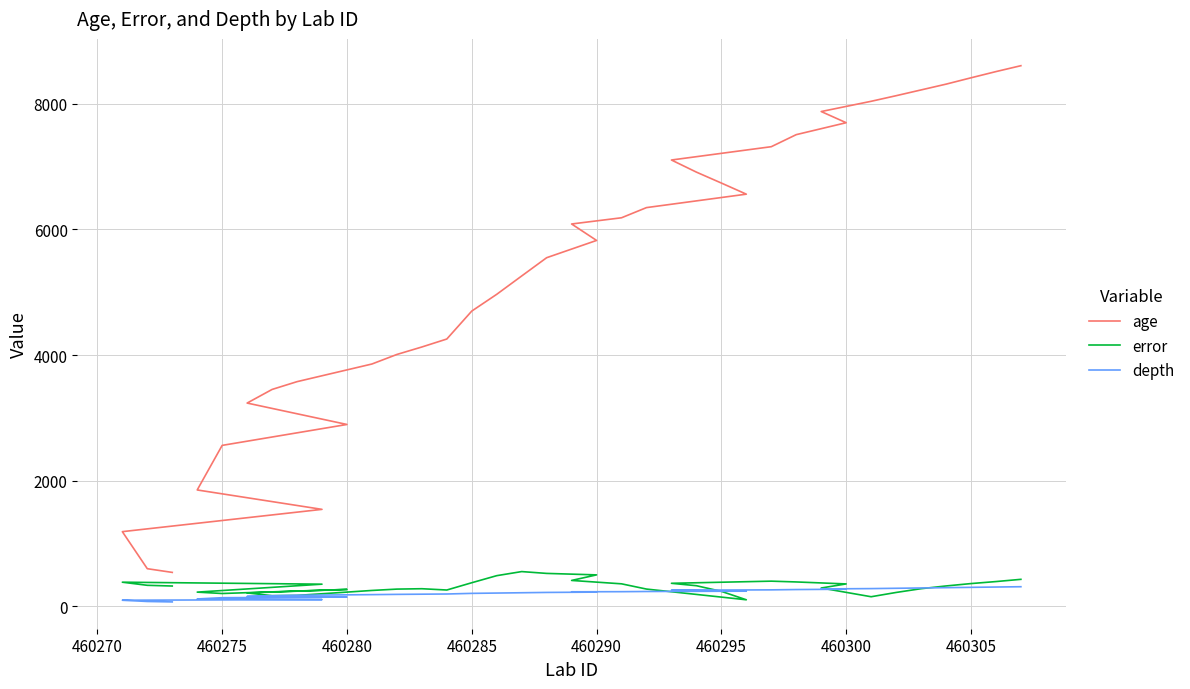

Which series has the largest range (max minus min)?

age